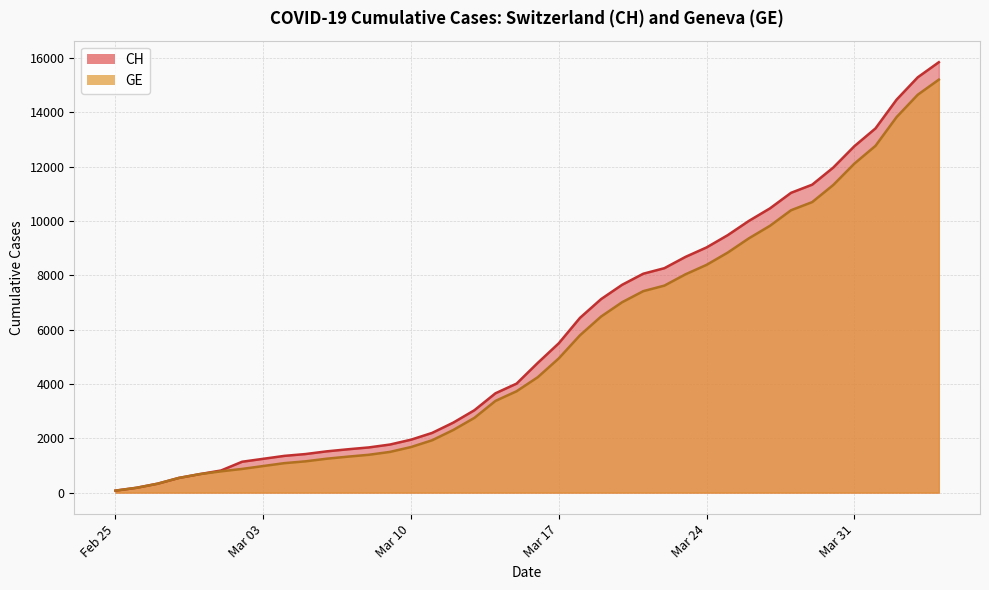

Where does the GE series first go above 4248?

Mar 17